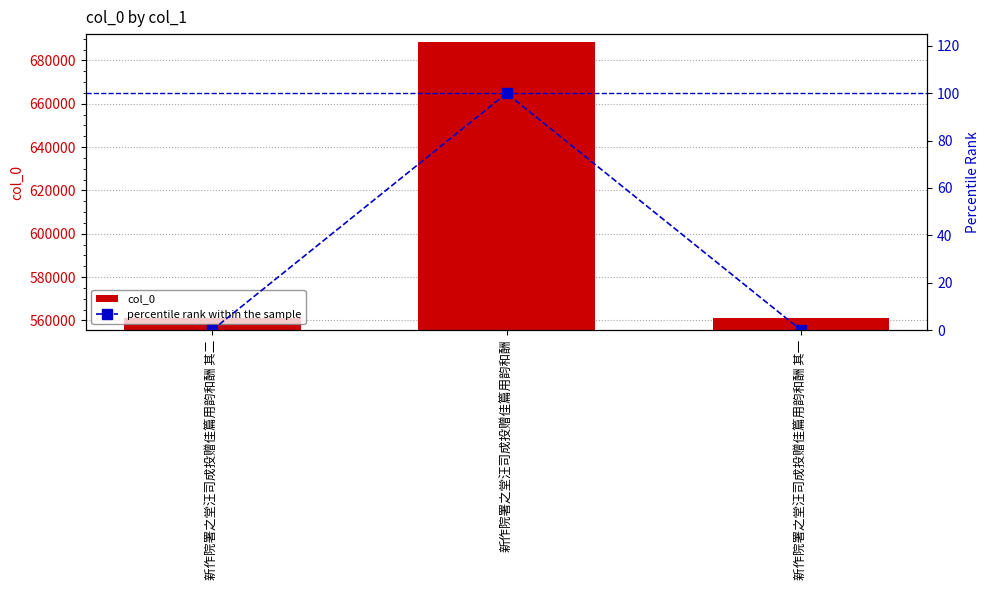

The value of percentile rank within the sample at 新作院署之堂汪司成投赠佳篇用韵和酬 其二 is 0.0. True or false?

False